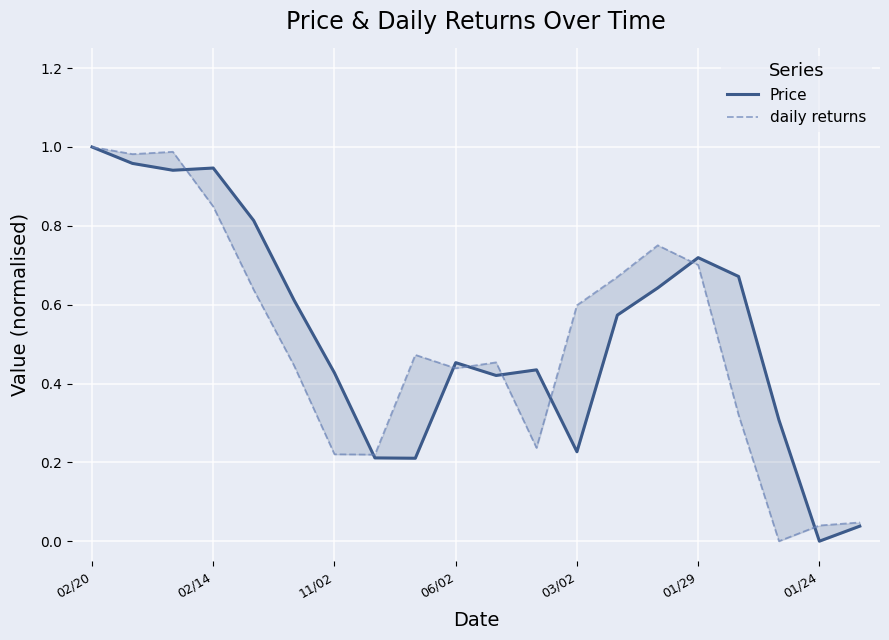

Where is daily returns nearest to the value 0?

17